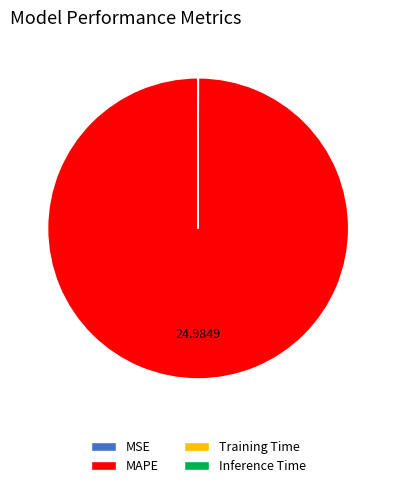

Is there any slice that represents more than half of the pie?

Yes